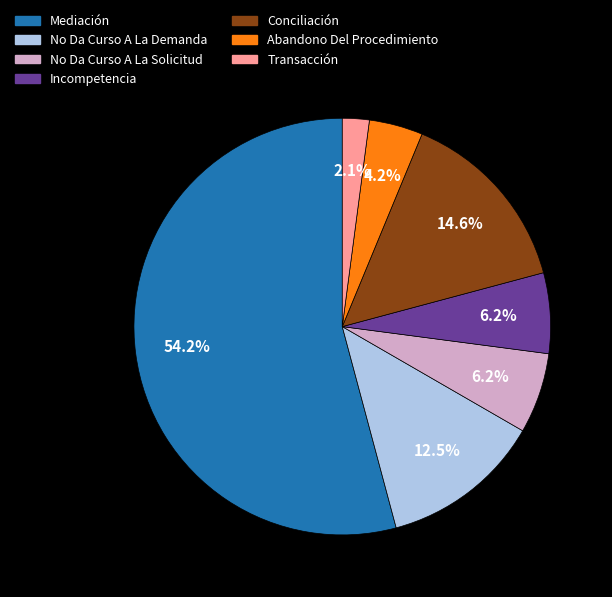

Is it true that Mediación is 45% of the pie?

False